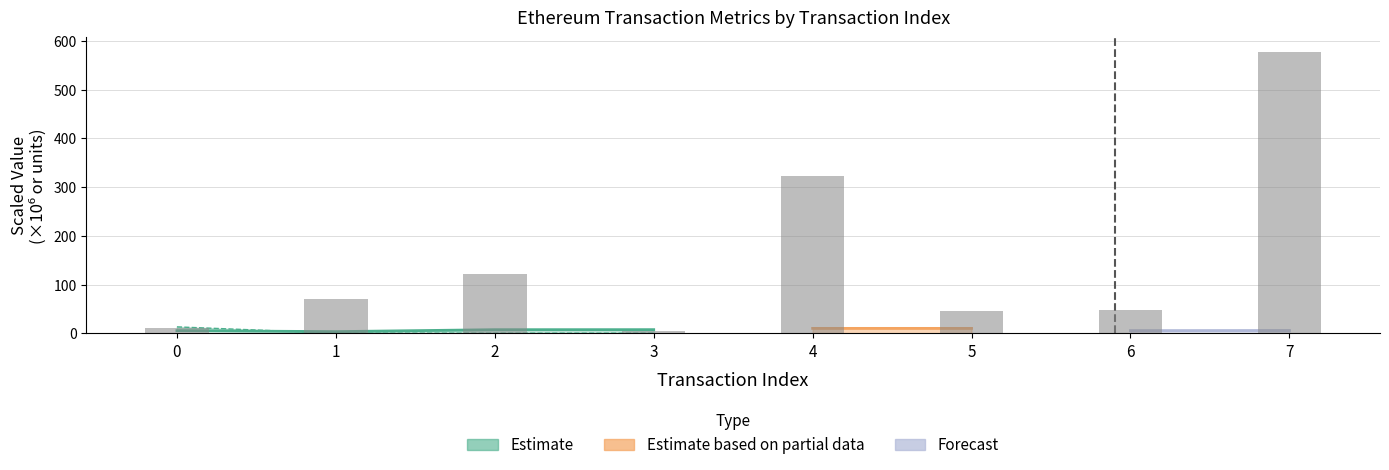

What is the ratio of the value at 4 to the value at 1?

4.5